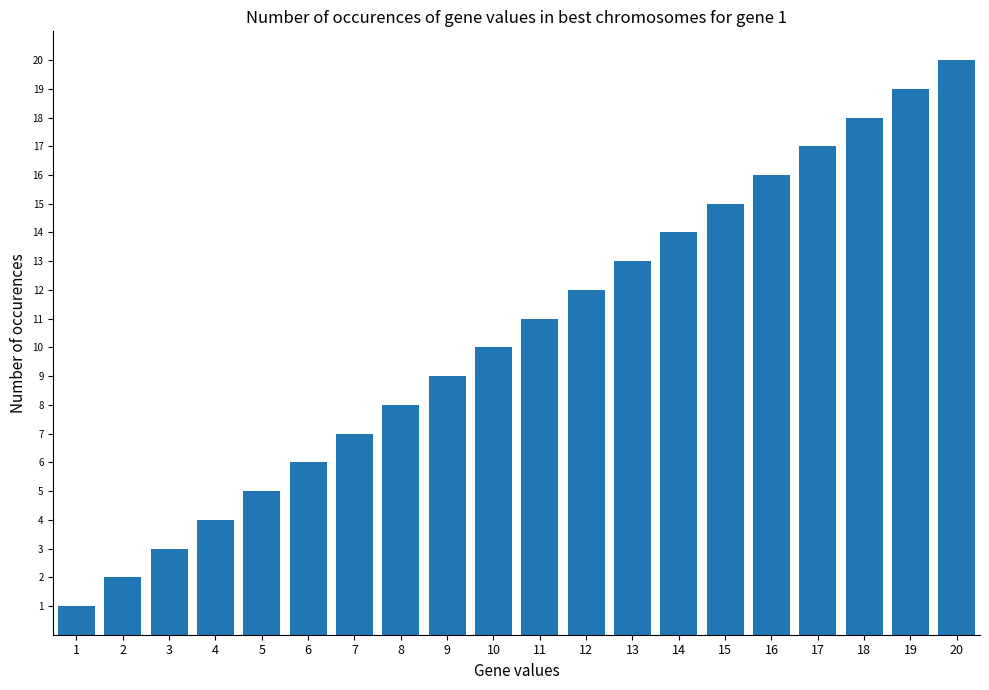

Rank the categories by value from highest to lowest.

20, 19, 18, 17, 16, 15, 14, 13, 12, 11, 10, 9, 8, 7, 6, 5, 4, 3, 2, 1